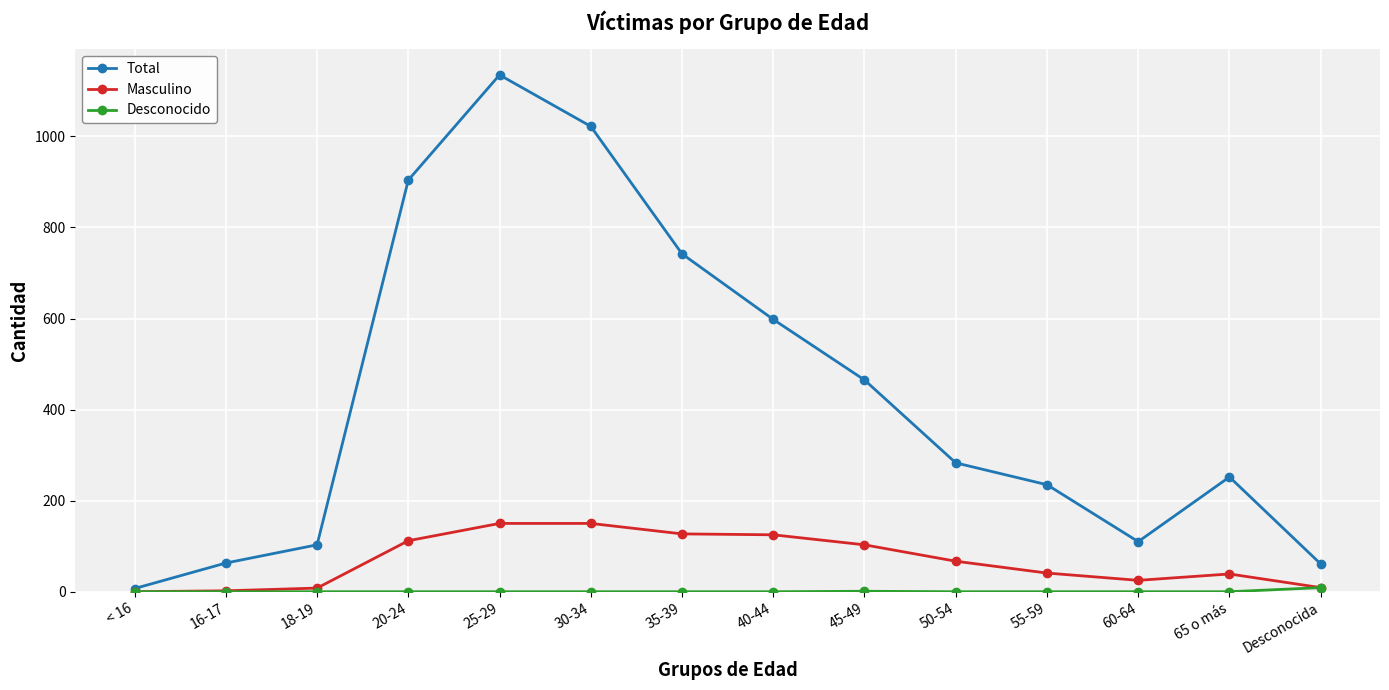

At how many categories does at least one series exceed 80?

11